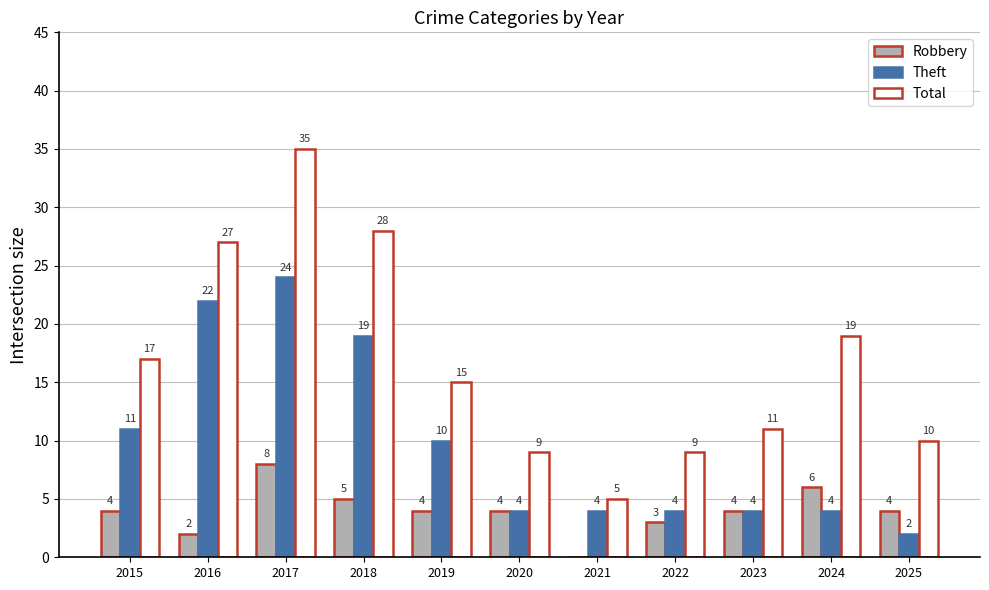

How many groups of bars are there?

11